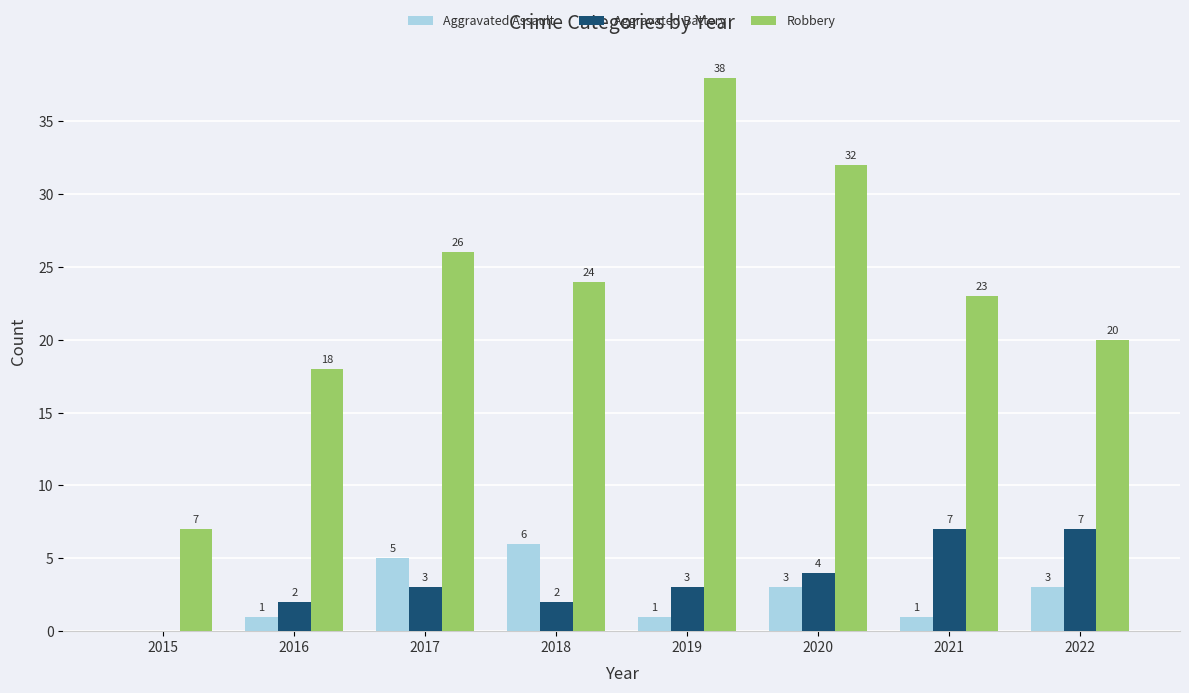

At which category is the sum across all series the highest?

2019